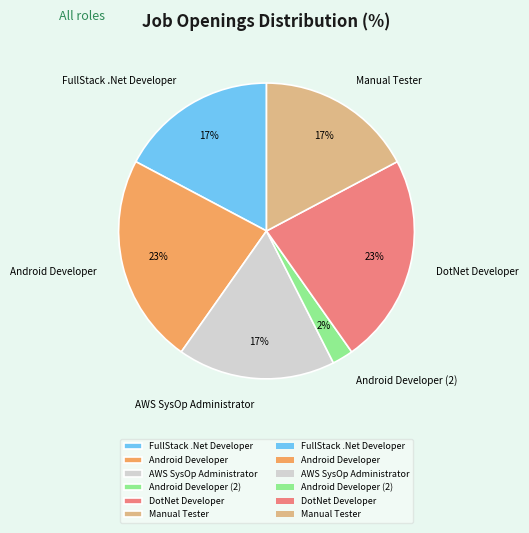

How many segments does this pie chart have?

6